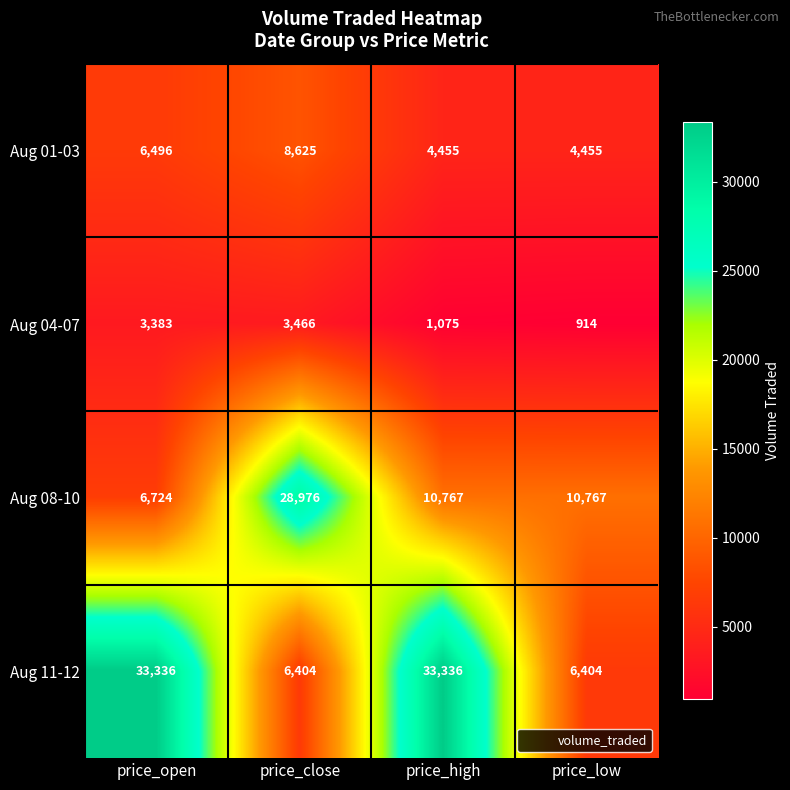

Which series changed the most between price_open and price_low?

Aug 11-12